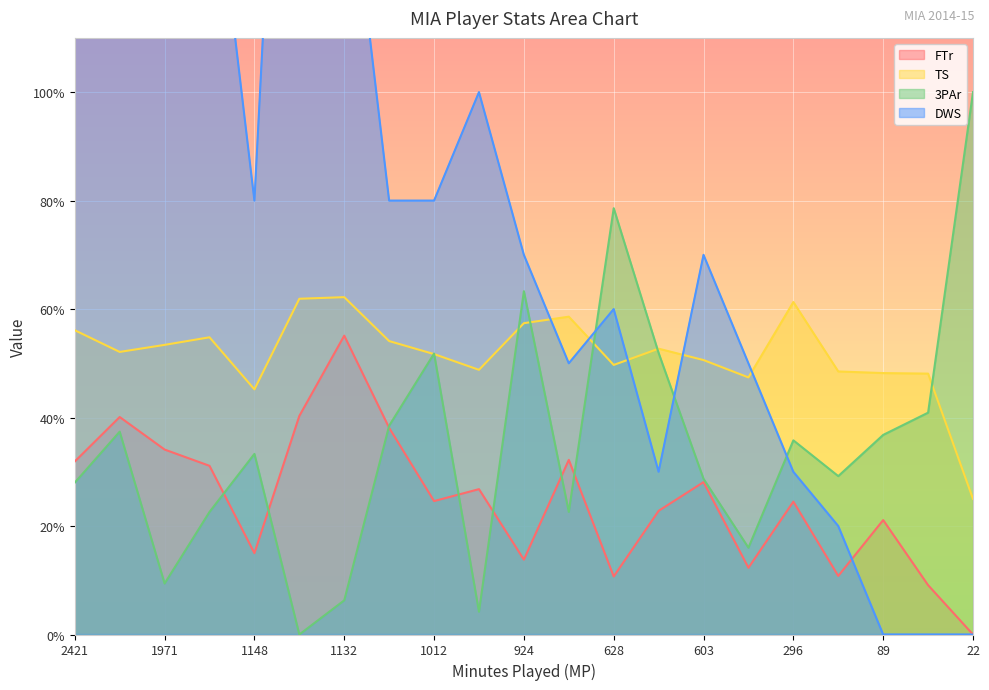

How many values in the DWS series exceed 0?

18